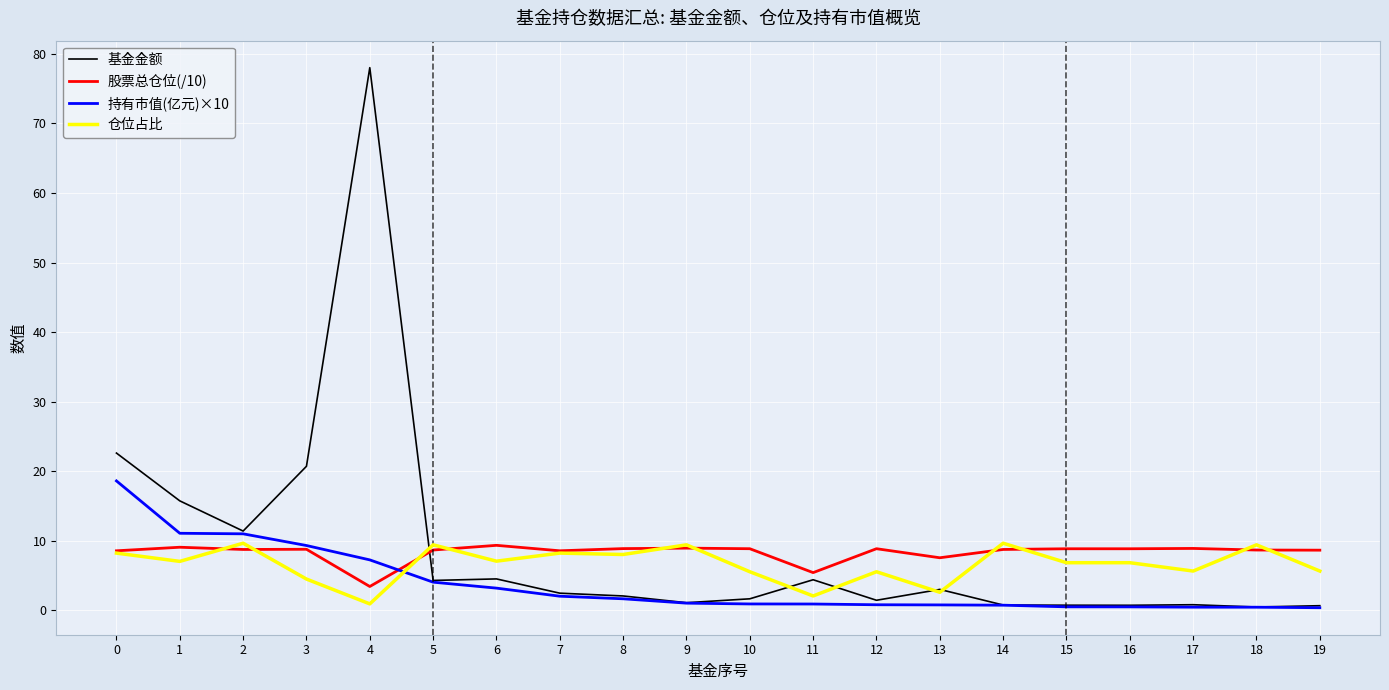

Where do 仓位占比 and 基金金额 first cross each other?

4 and 5